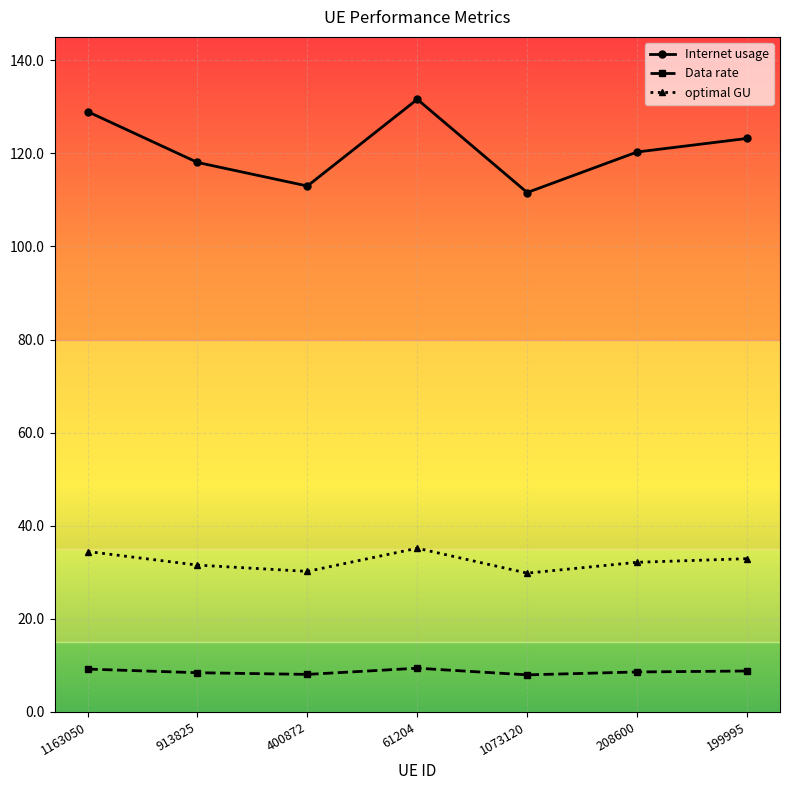

What is the sum of the Internet usage values at 199995 and 400872?

236.2